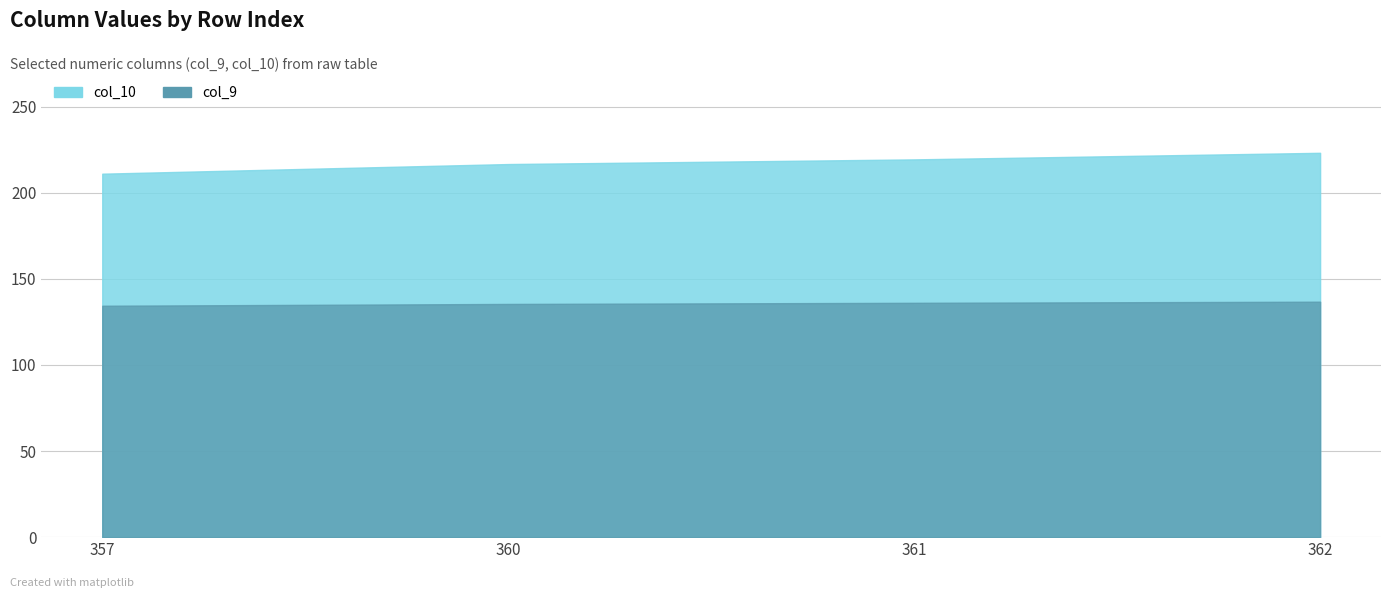

Between 361 and 362, which series saw the biggest shift?

col_10